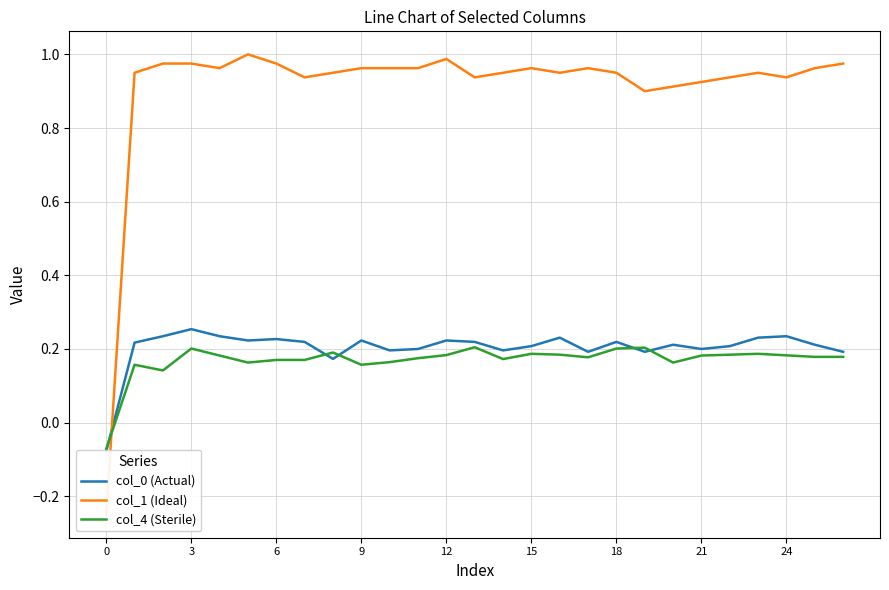

Which series ends up on top after the final intersection of col_1 (Ideal) and col_4 (Sterile)?

col_1 (Ideal)